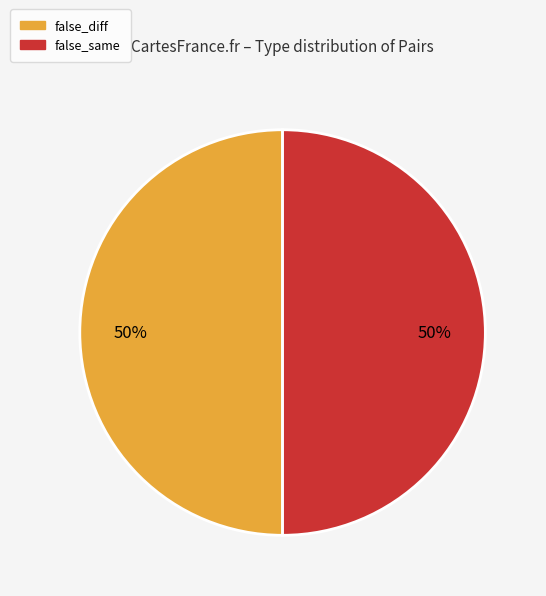

How many segments does this pie chart have?

2